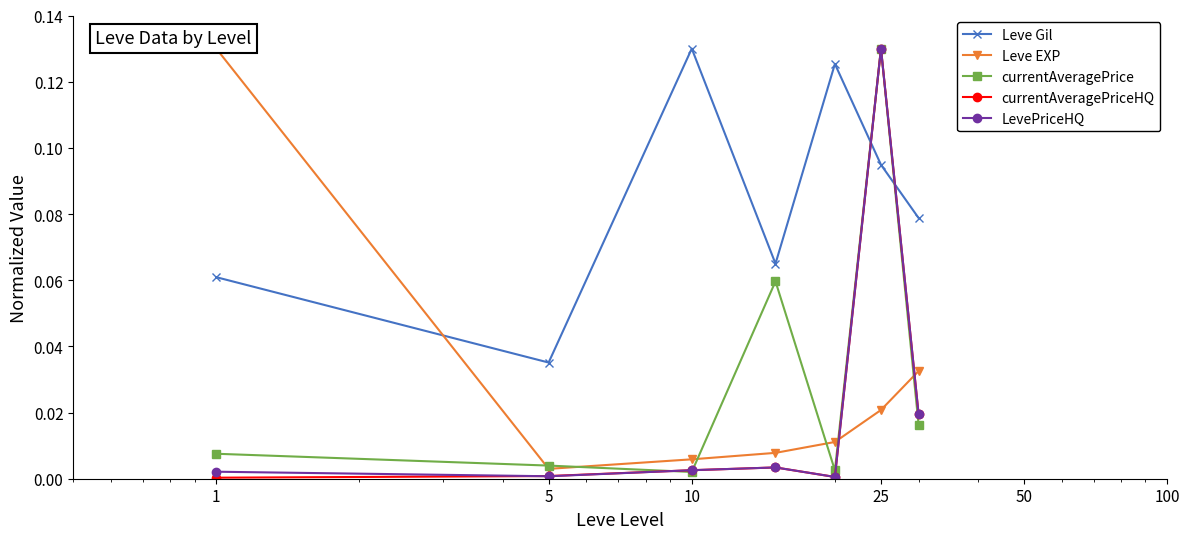

True or false: Leve EXP and Leve Gil cross at least once.

True